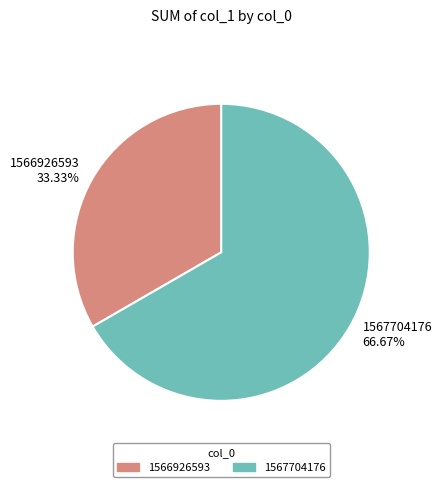

What is the largest slice in the pie chart?

1567704176